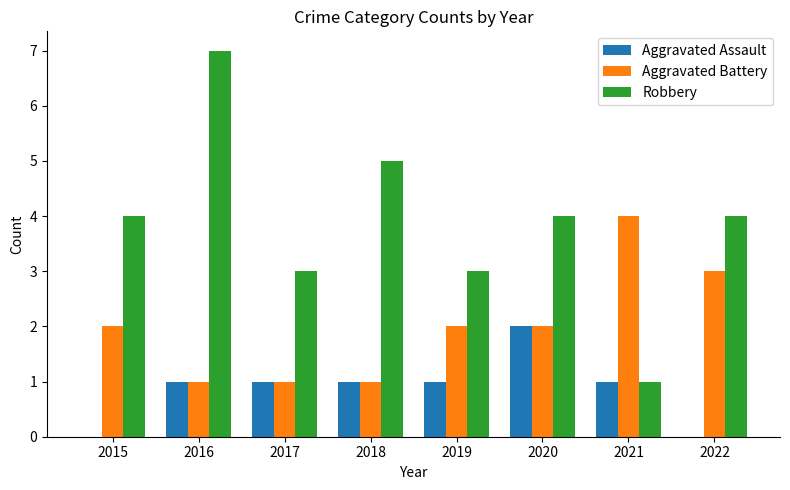

Which category has the highest value in the Robbery series?

2016